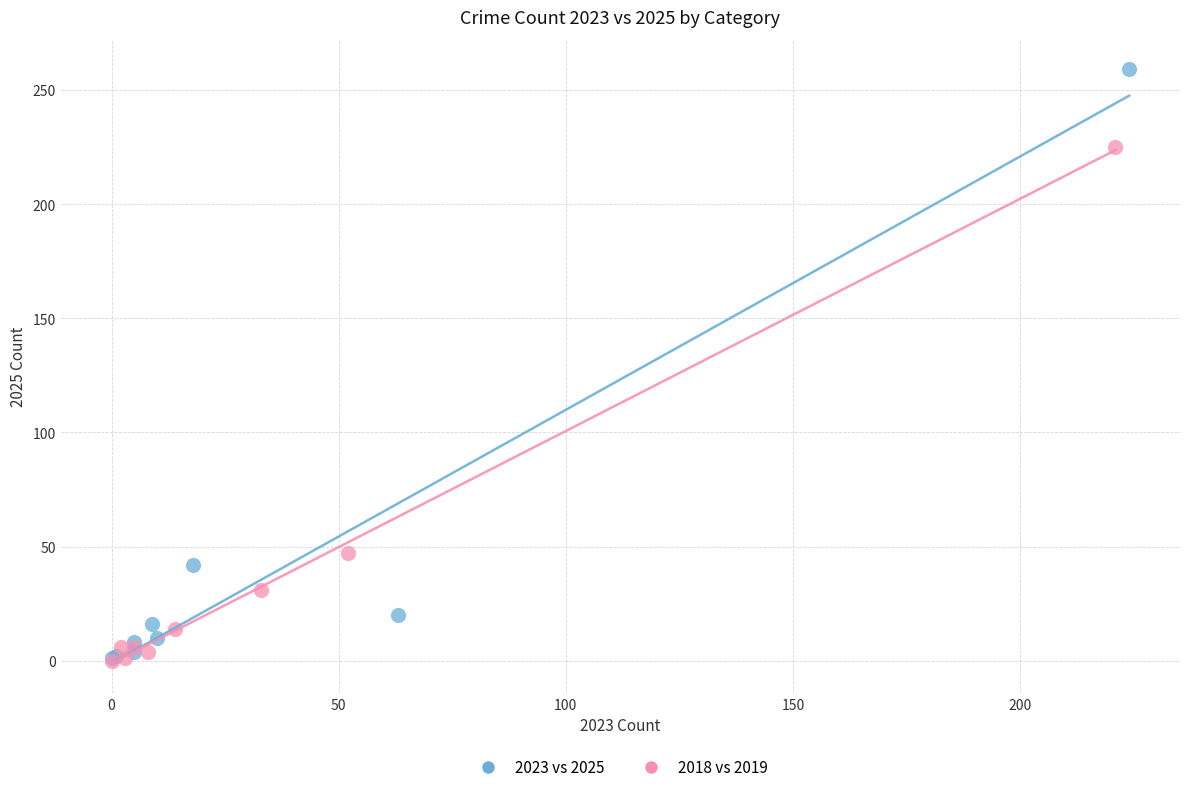

Which series has the widest spread of Y values?

2023 vs 2025